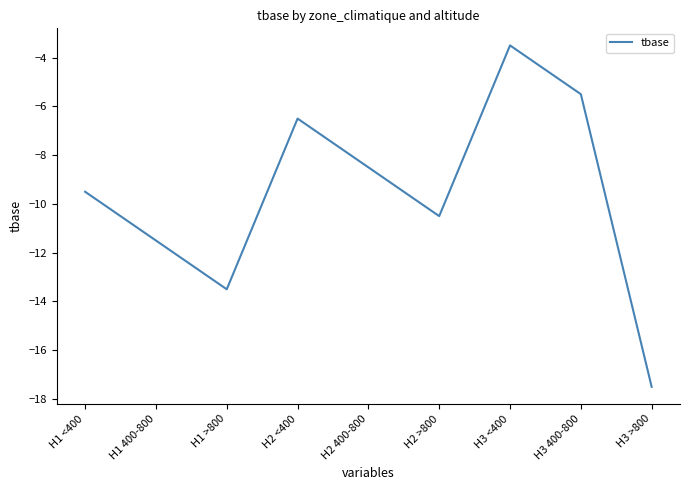

What is the sum of all values?

-86.5